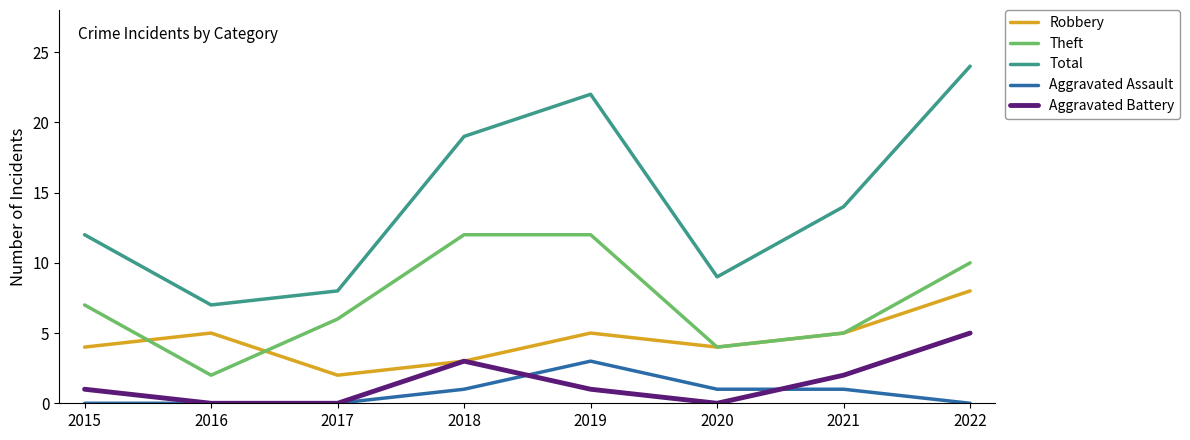

What is the difference between the maximum and minimum values in the Aggravated Assault series?

3